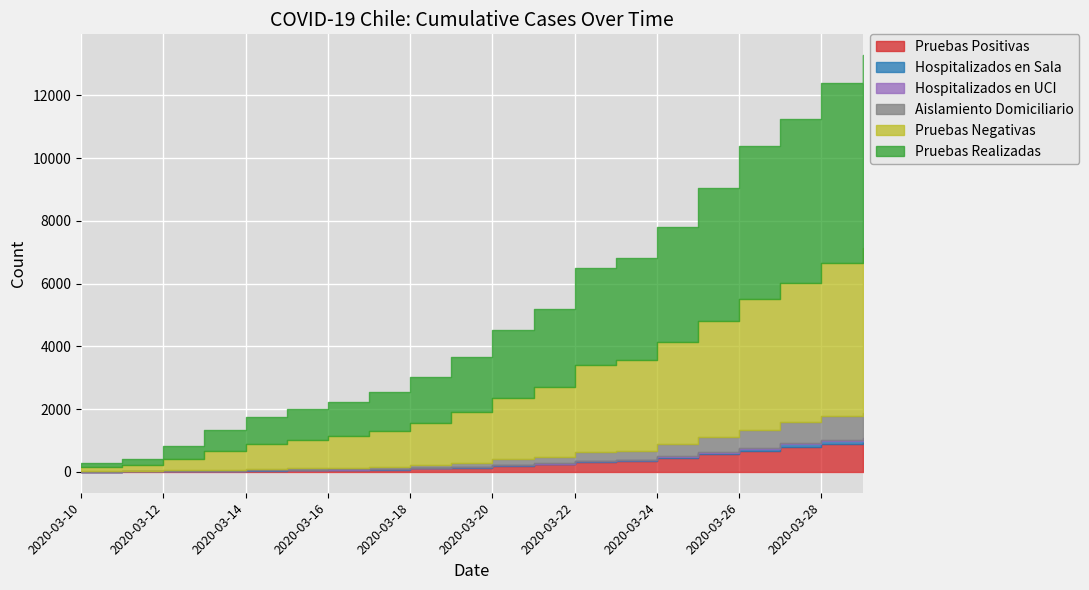

At which label is Pruebas Negativas closest to 2687?

2020-03-22